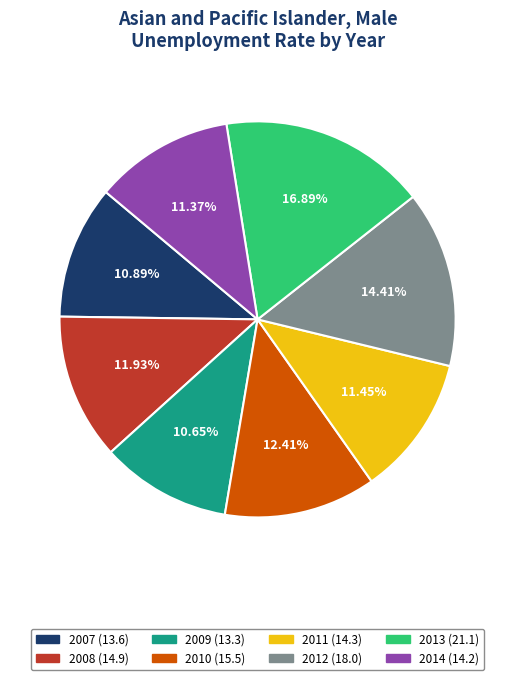

To the nearest percent, what portion does 2014 represent?

11%